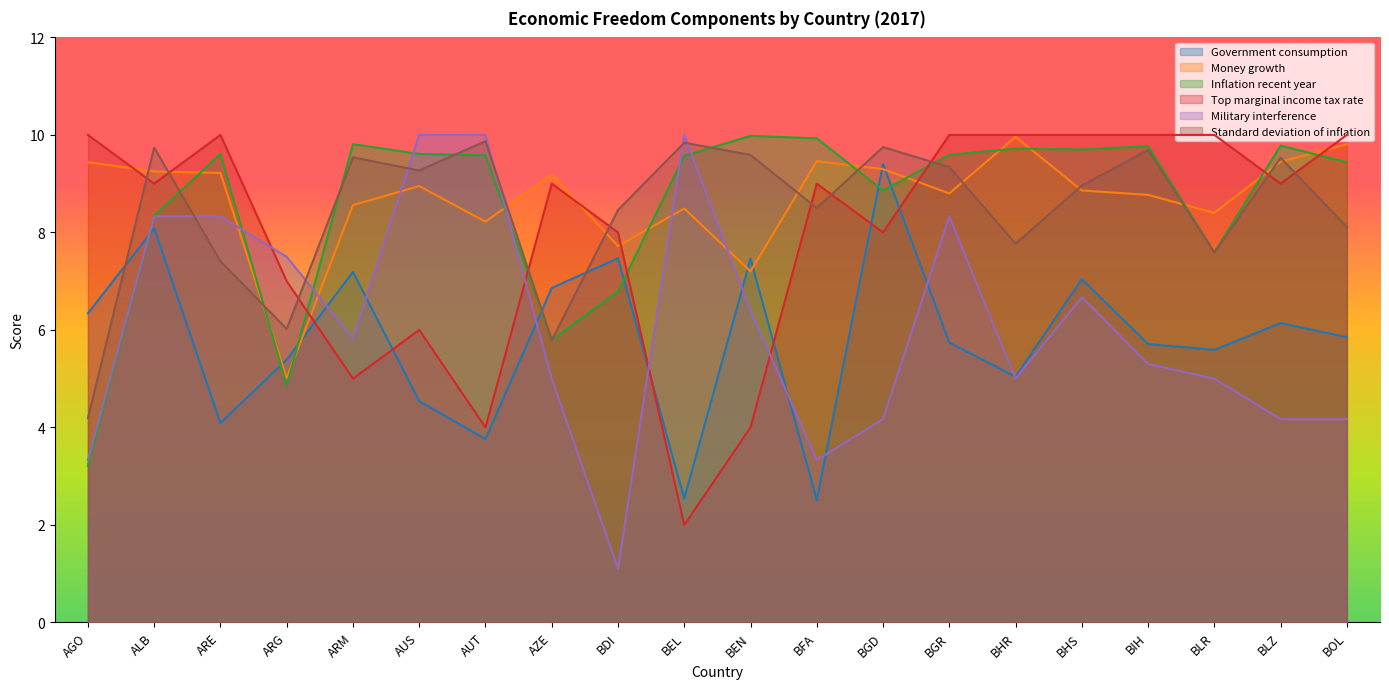

Count the number of data series in this chart.

6